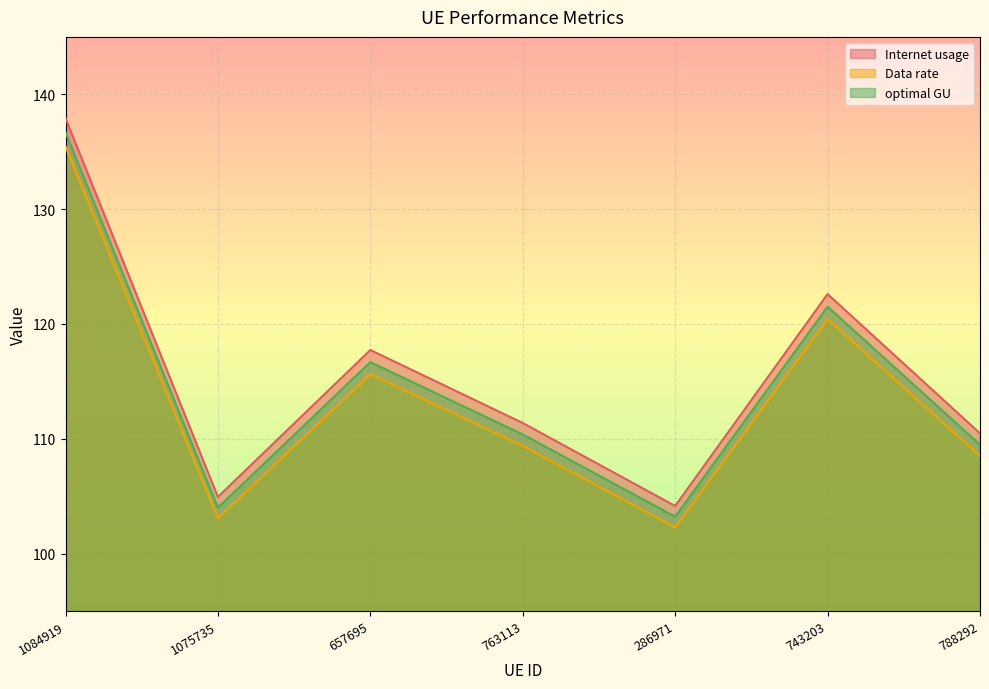

At how many categories does at least one series exceed 110?

5